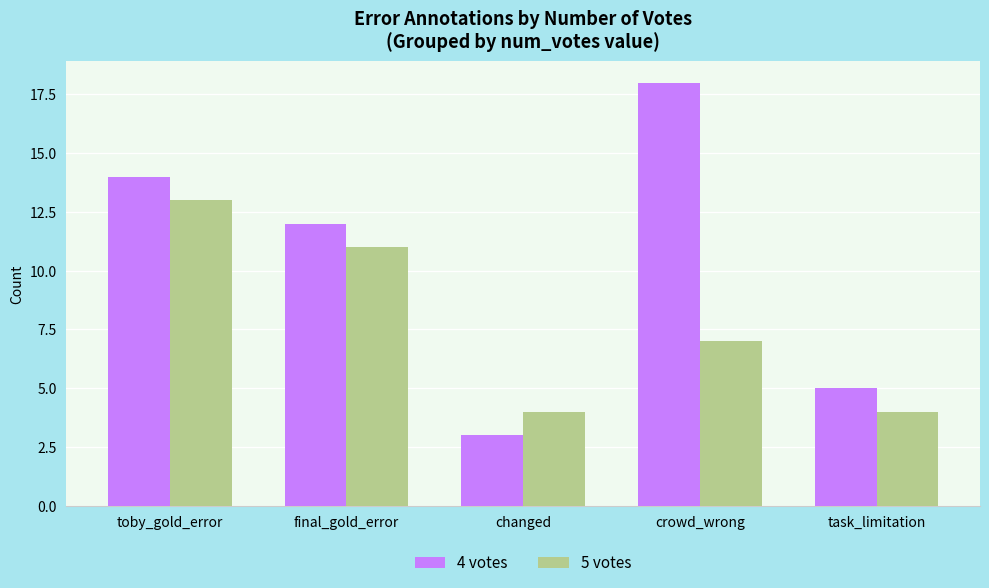

What is the spread (max minus min) of values at changed?

1